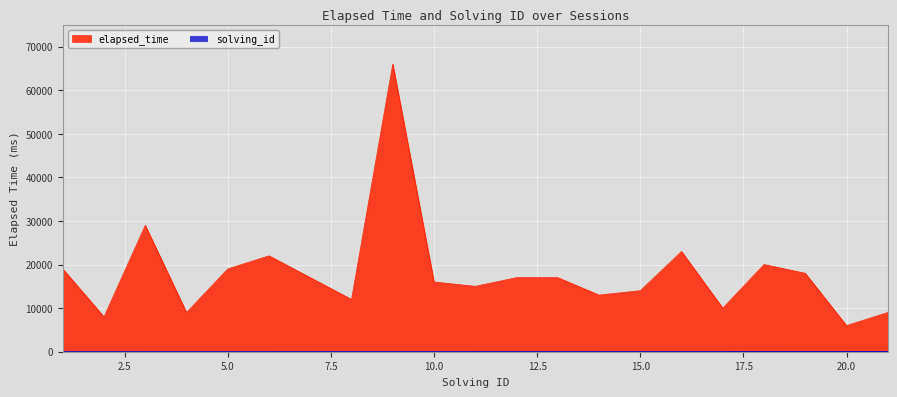

Rank the series by their average value, from highest to lowest.

elapsed_time, solving_id